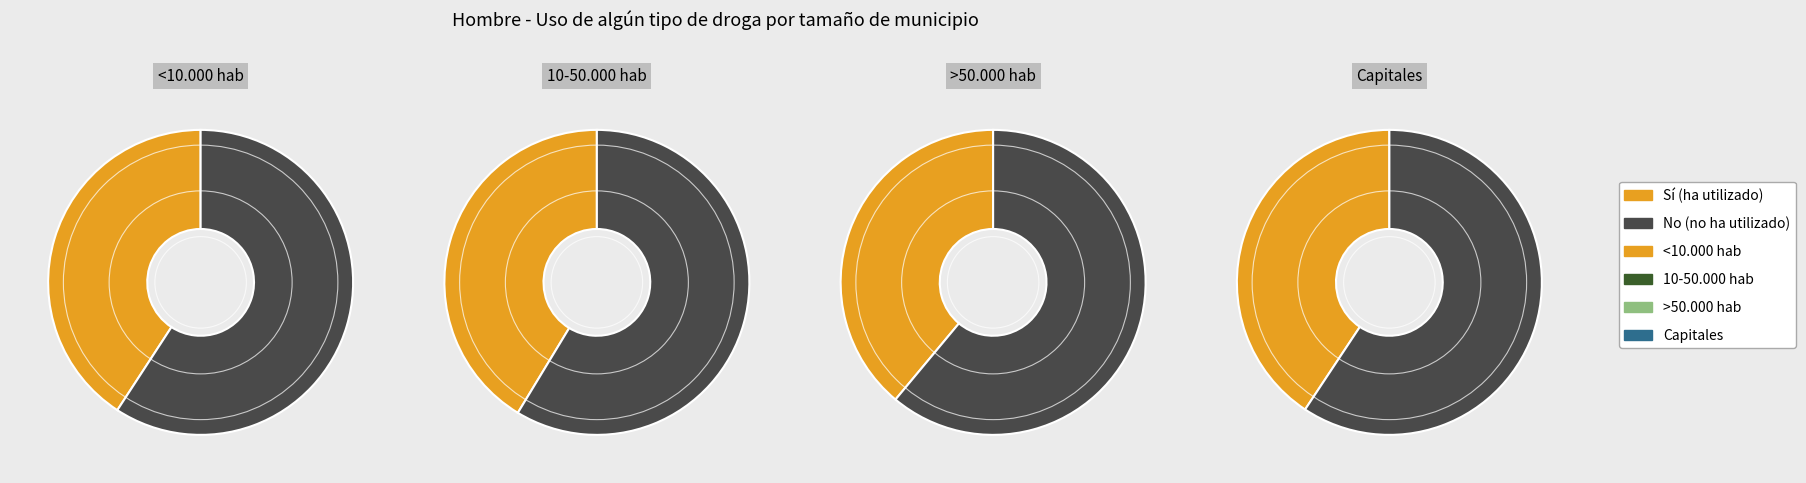

Between >50.000 hab and Capitales, which is larger?

Capitales